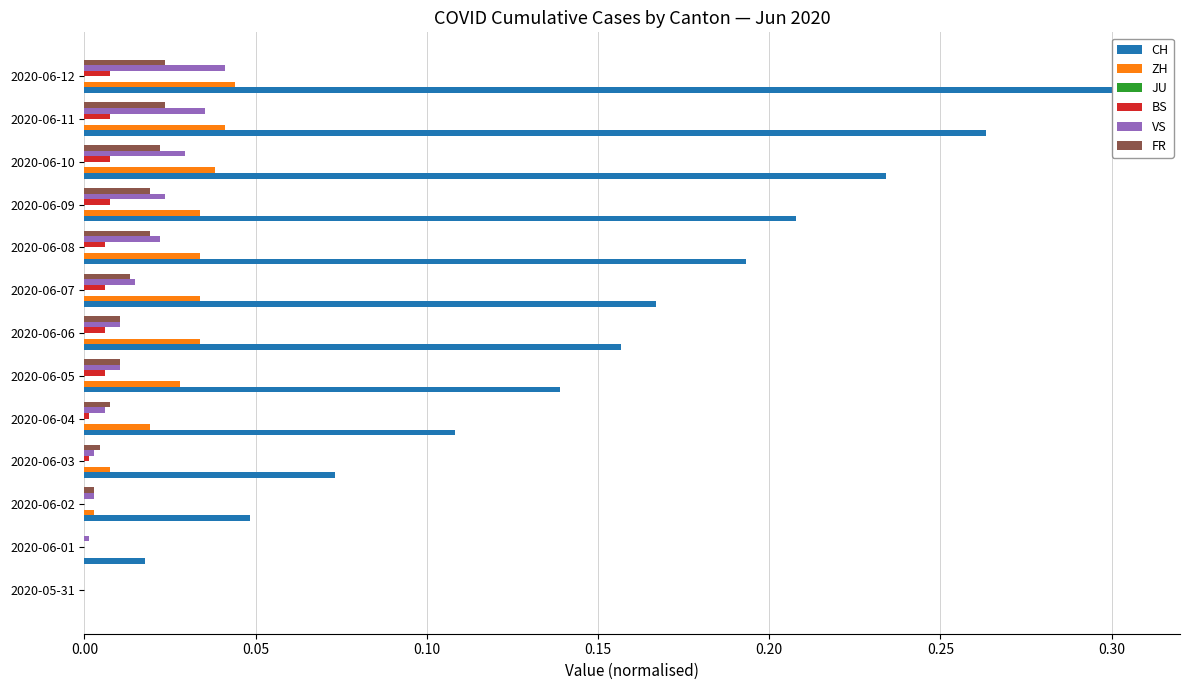

At which category is the sum across all series the highest?

2020-06-12